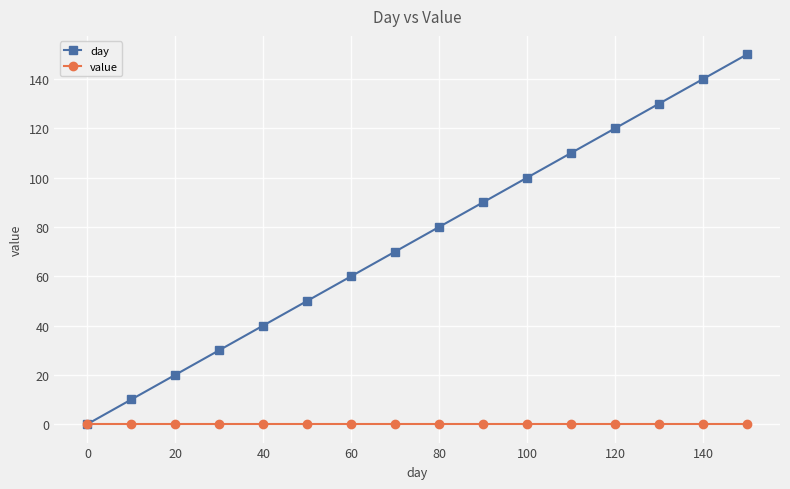

True or false: day has more than 2 points higher than both neighbors.

False